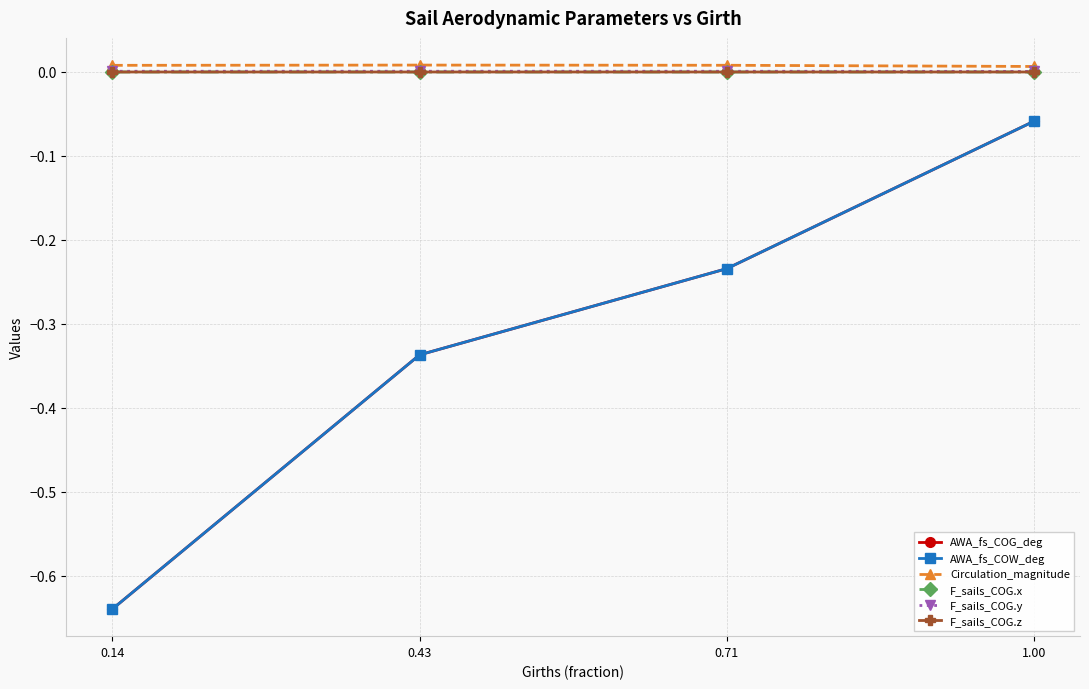

What is the label of the 2nd point from the left?

0.43